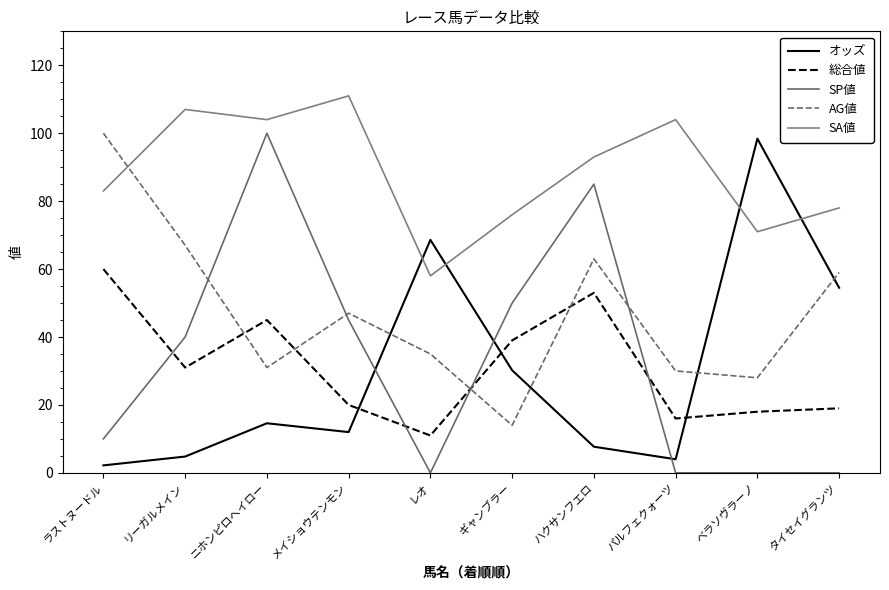

True or false: 総合値 has a value of 24.3 at ラストヌードル.

False